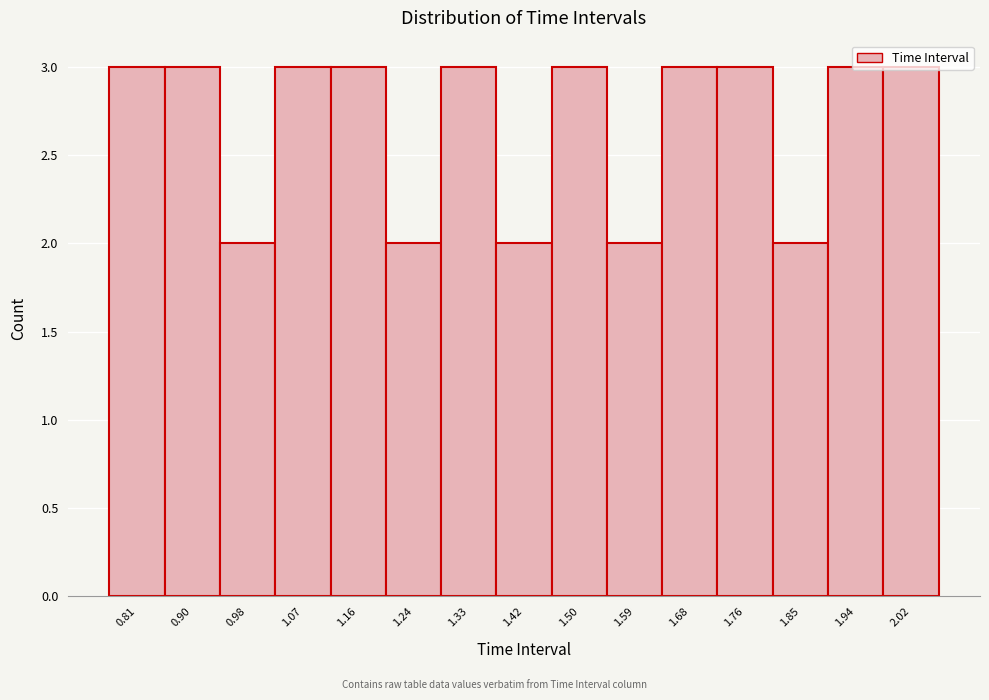

How tall is the bar that spans 0.85 to 0.94 on the x-axis? Neither the bar edges nor the heights are printed on the chart, so give them approximately, as read against the axes.

3